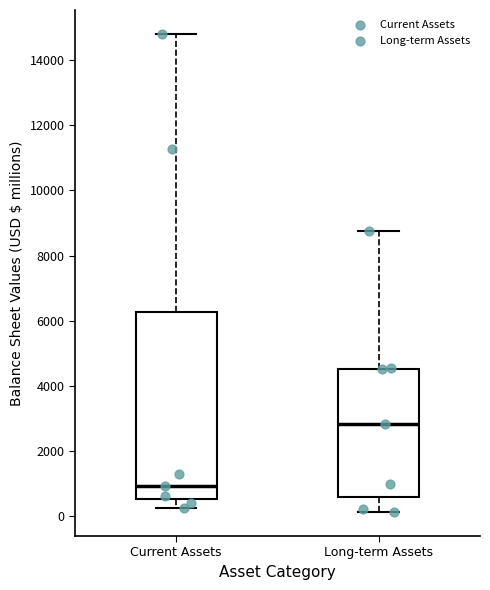

Where does the lower whisker of the box for Current Assets end on the y-axis? The values are not printed on the chart, so give them approximately, as read against the axis.

200